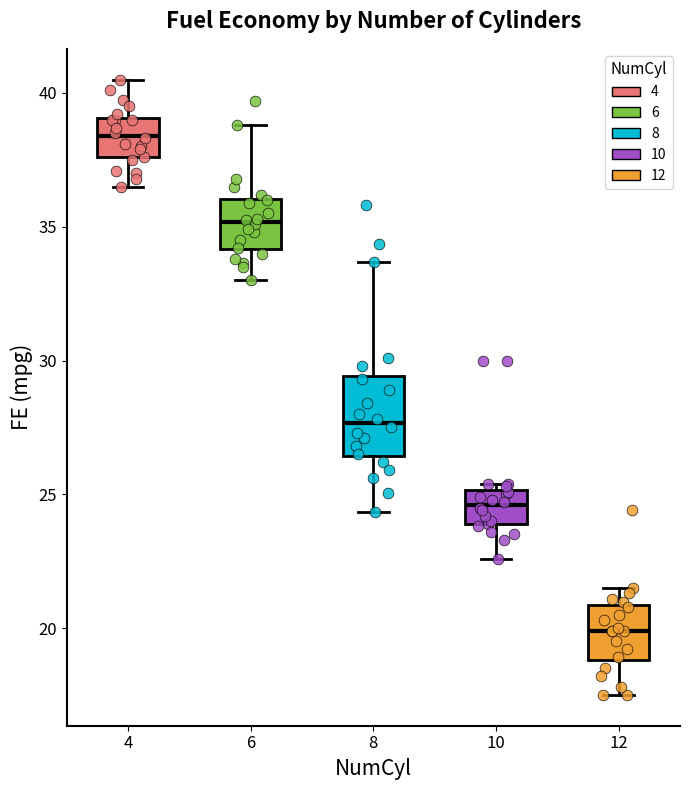

Reading left to right, read every box against the y-axis: the position of its median line, the range the box covers, and the ends of its whiskers. The values are not printed on the chart, so give them approximately, as read against the axis.

4: median 38.5, box 37.5 to 39.0, whiskers 36.5 to 40.5
6: median 35.0, box 34.0 to 36.0, whiskers 33.0 to 39.0
8: median 27.5, box 26.5 to 29.5, whiskers 24.5 to 33.5
10: median 24.5, box 24.0 to 25.0, whiskers 22.5 to 25.5
12: median 20.0, box 19.0 to 21.0, whiskers 17.5 to 21.5